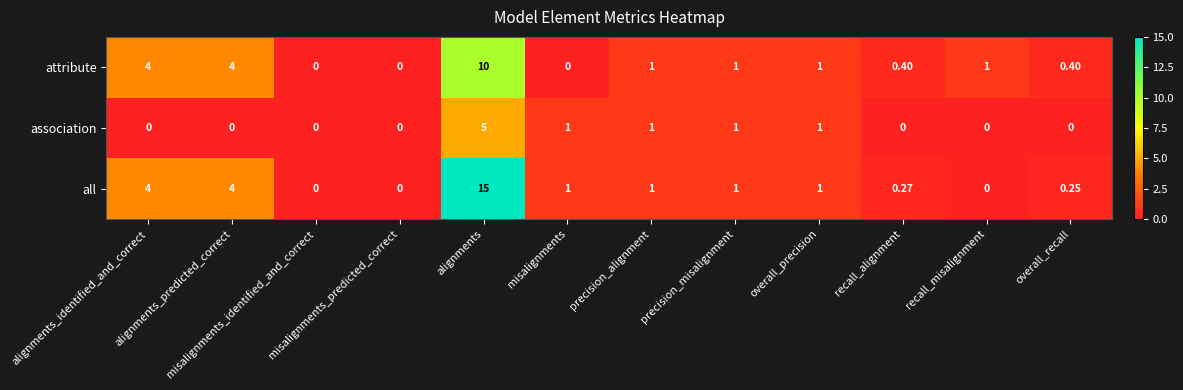

Which label corresponds to the largest value in the chart?

alignments